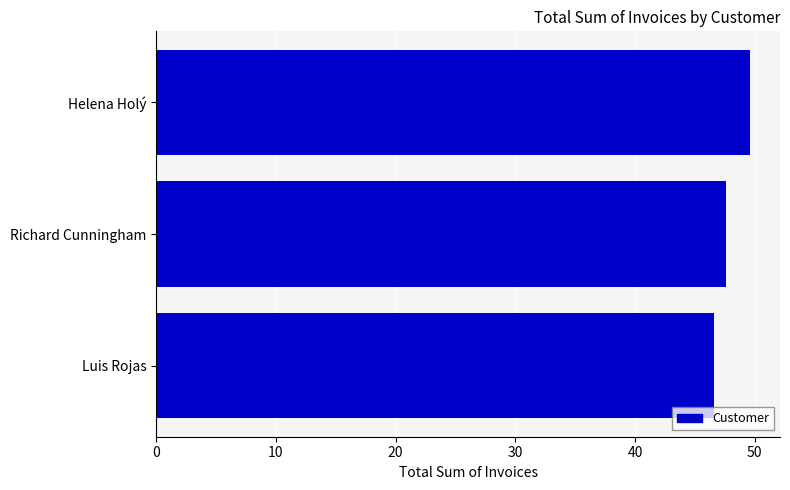

Reading top to bottom, extract all data points from this chart.

49.6	47.6	46.6